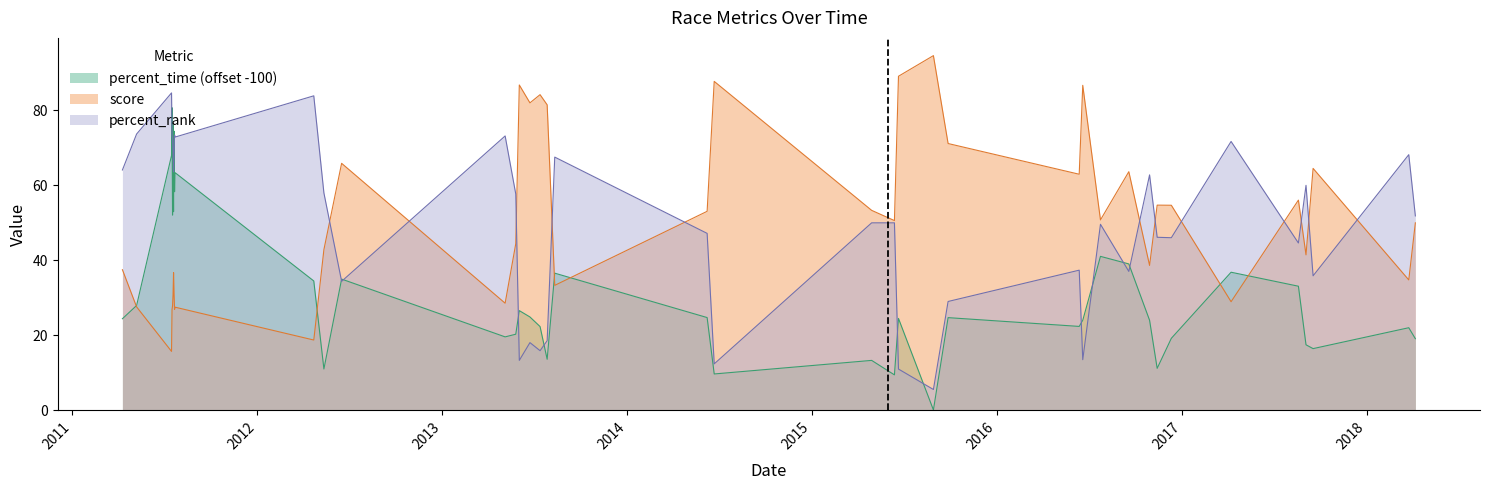

What is the greatest value displayed?

94.6